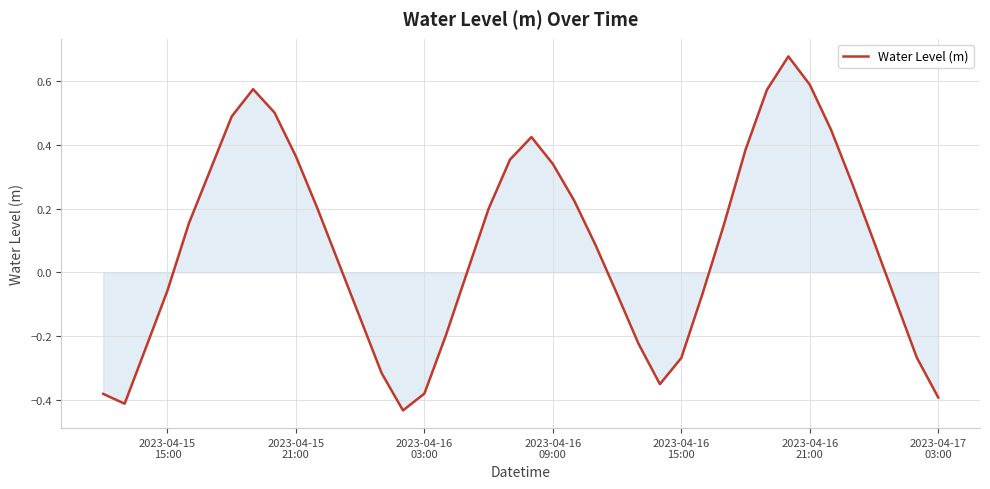

Does the chart display data point markers on the line(s)?

No